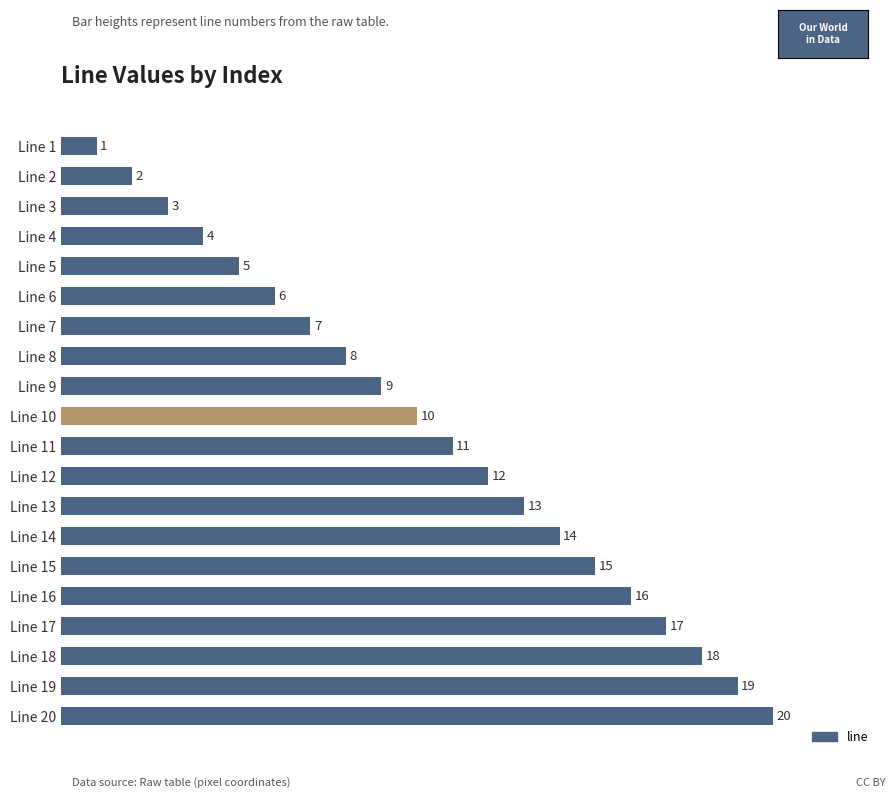

True or false: the data shows 13 at Line 13.

True